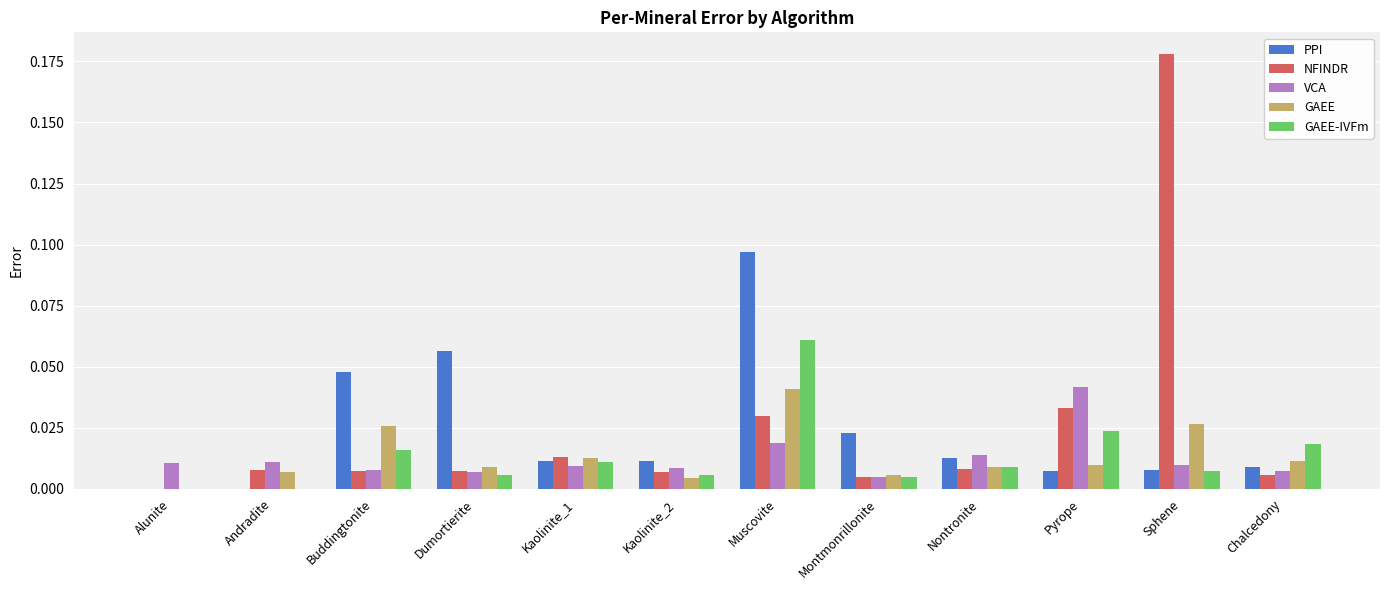

Is it true that PPI equals 0.0 at Nontronite?

True